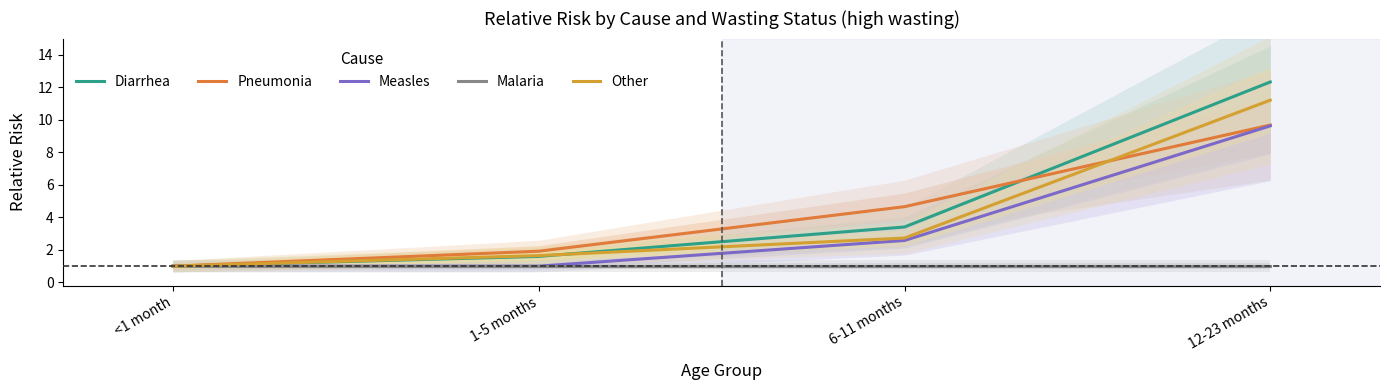

True or false: Pneumonia and Diarrhea cross at least once.

True